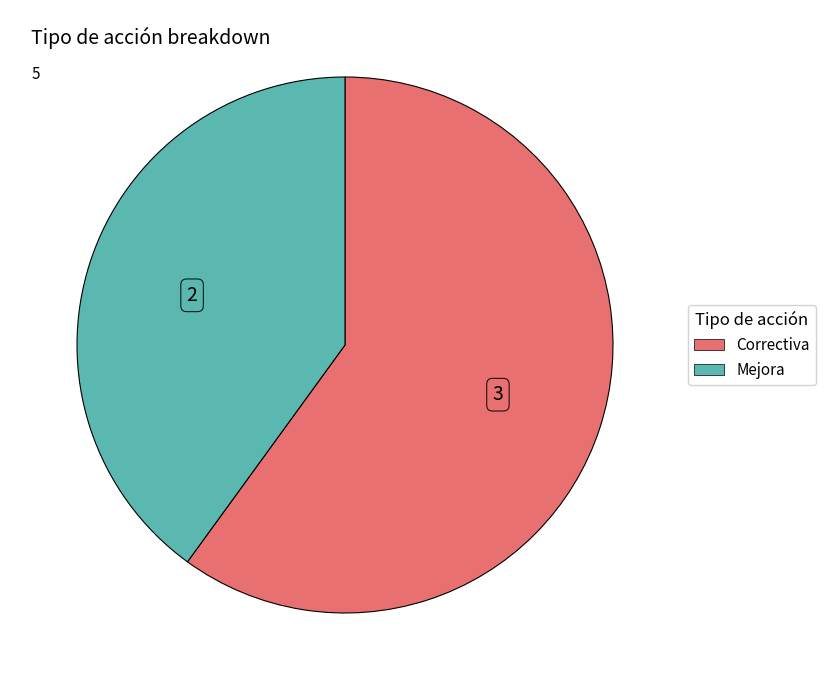

Is there any slice that represents more than half of the pie?

Yes